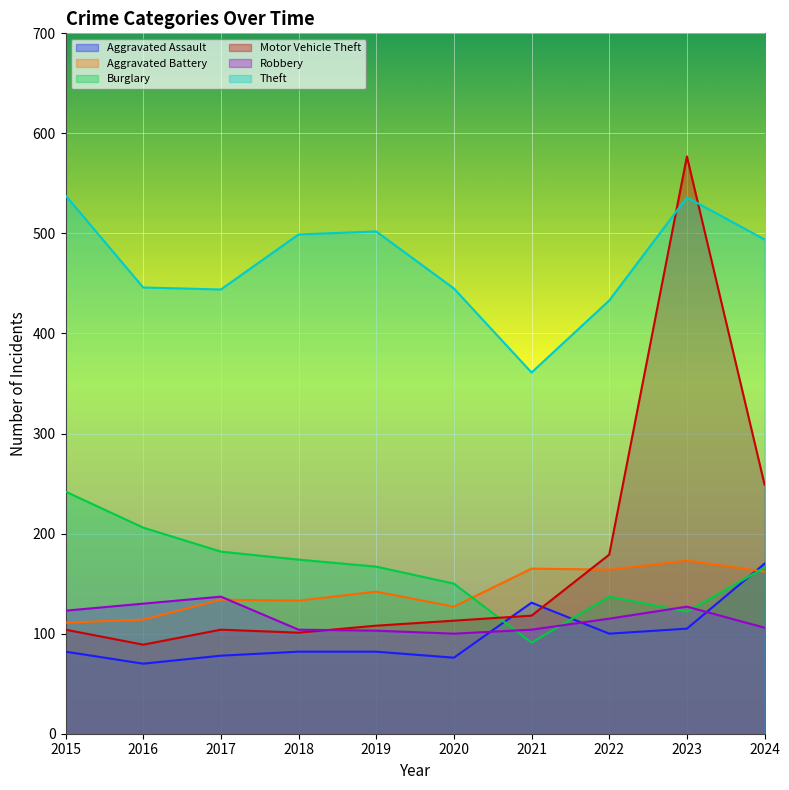

How many lines are shown in the chart?

6